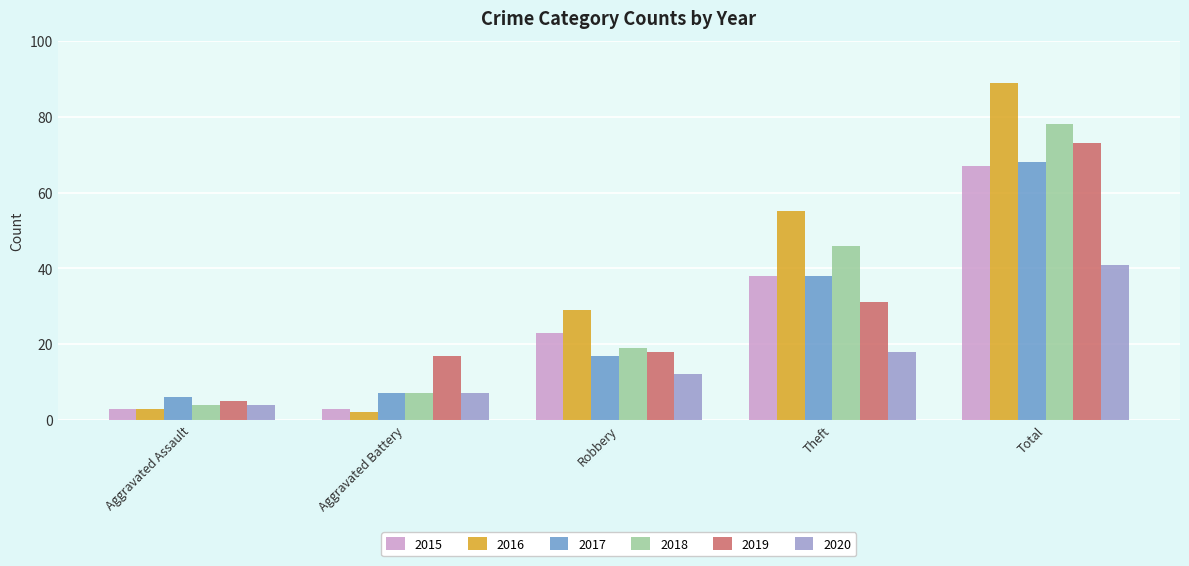

What is the sum of the 2018 values at Aggravated Battery and Theft?

53